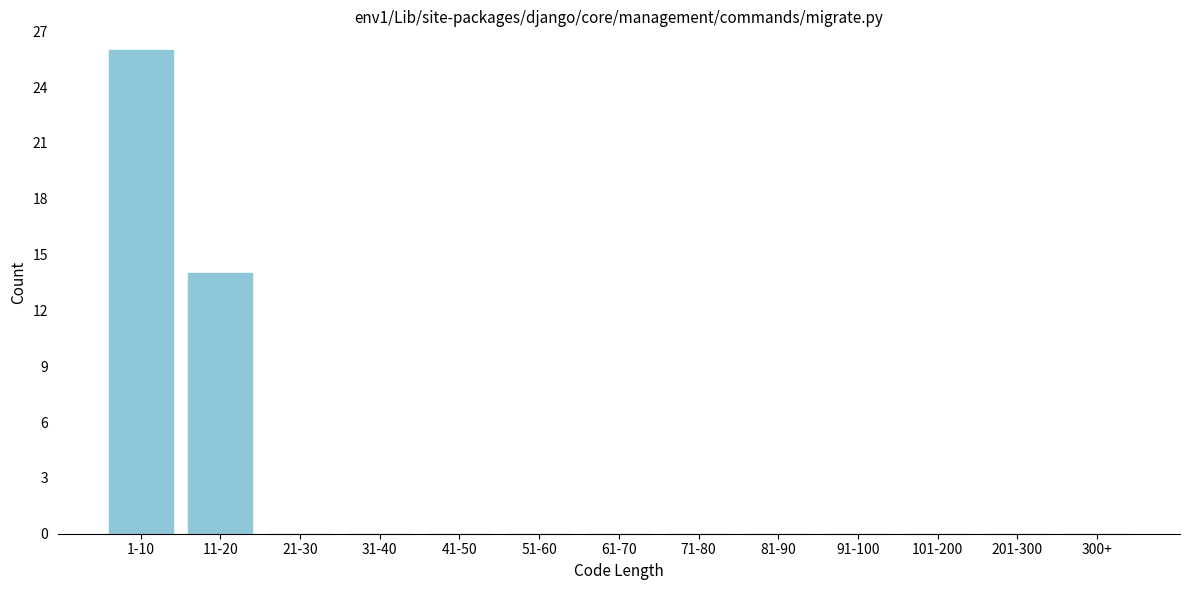

Reading right to left, what are all the values shown in this chart?

300+=0	201-300=0	101-200=0	91-100=0	81-90=0	71-80=0	61-70=0	51-60=0	41-50=0	31-40=0	21-30=0	11-20=14	1-10=26